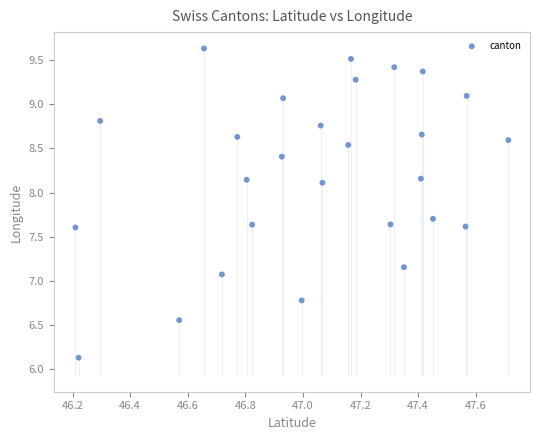

What is the range of Y values (max minus min)?

3.5